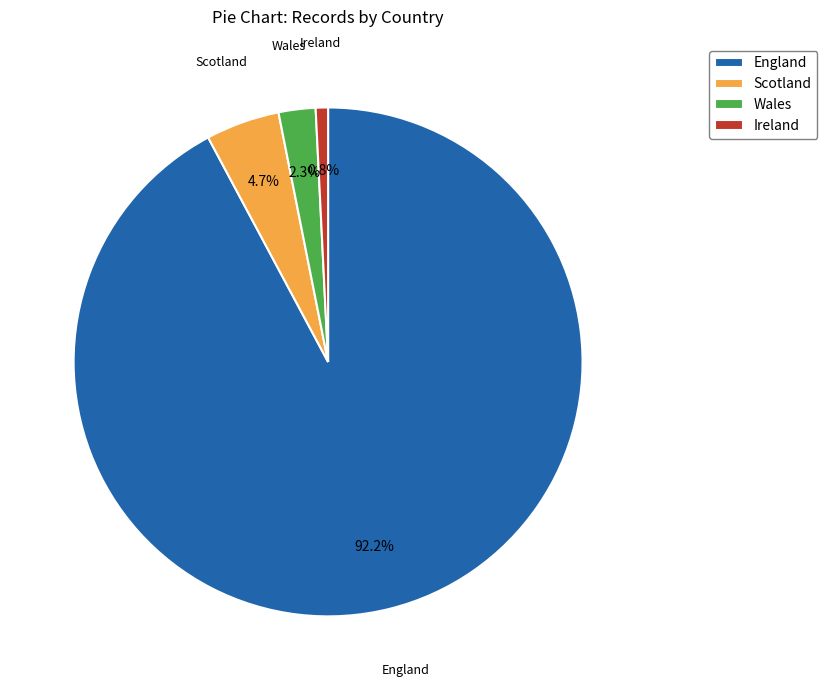

Is the sum of England and Ireland greater than half?

Yes